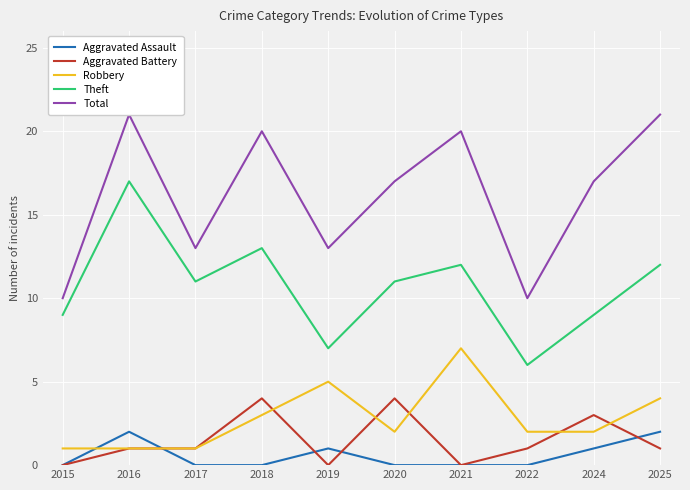

Which series changed the most between 2021 and 2024?

Robbery